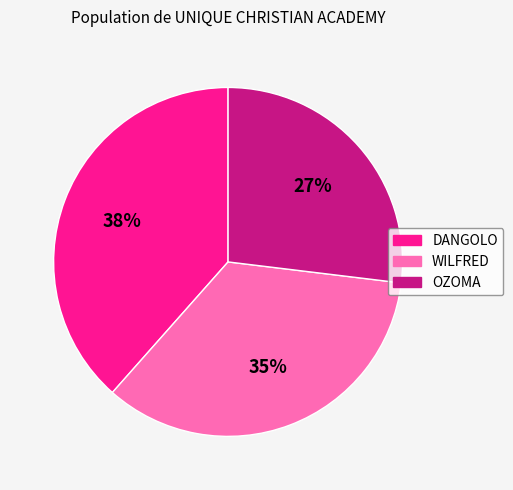

True or false: WILFRED accounts for 35% of the total.

True